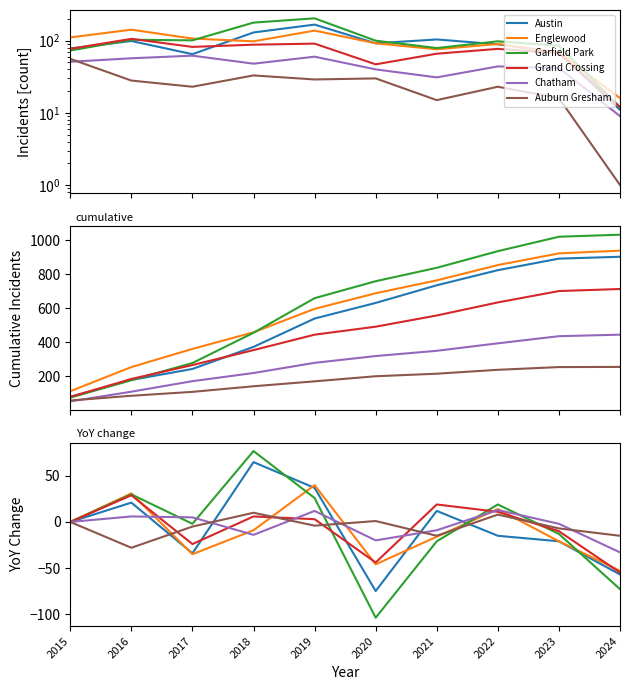

What is the value of the Austin point at the 5th from the left?

37